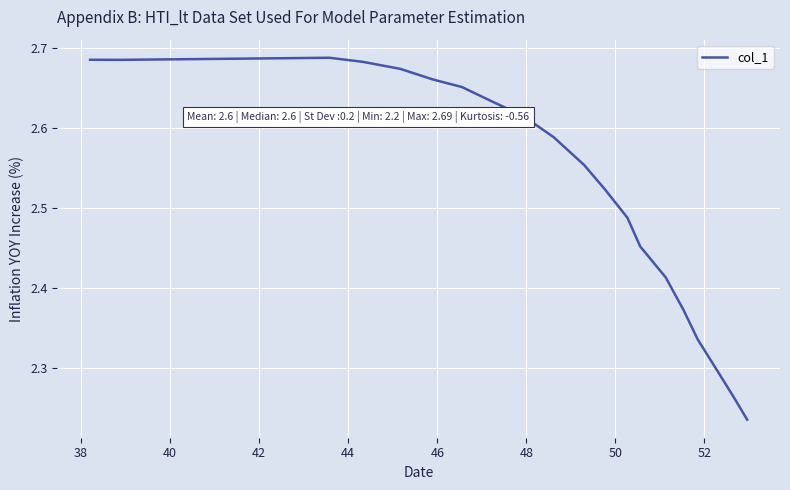

What is the difference between the maximum and minimum values?

0.5